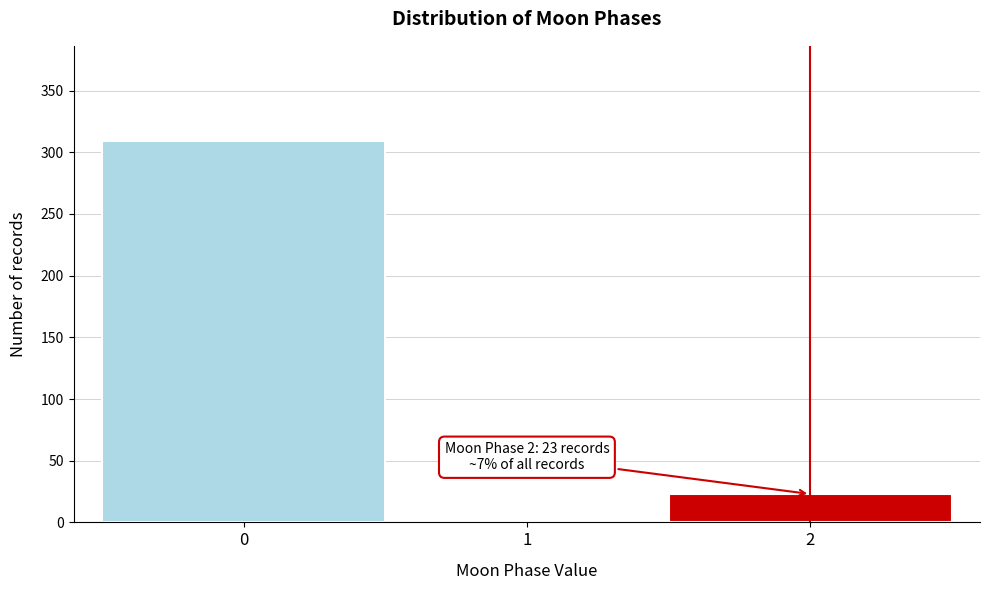

Over which range of the x-axis is the bar tallest?

-0.5 to 0.5